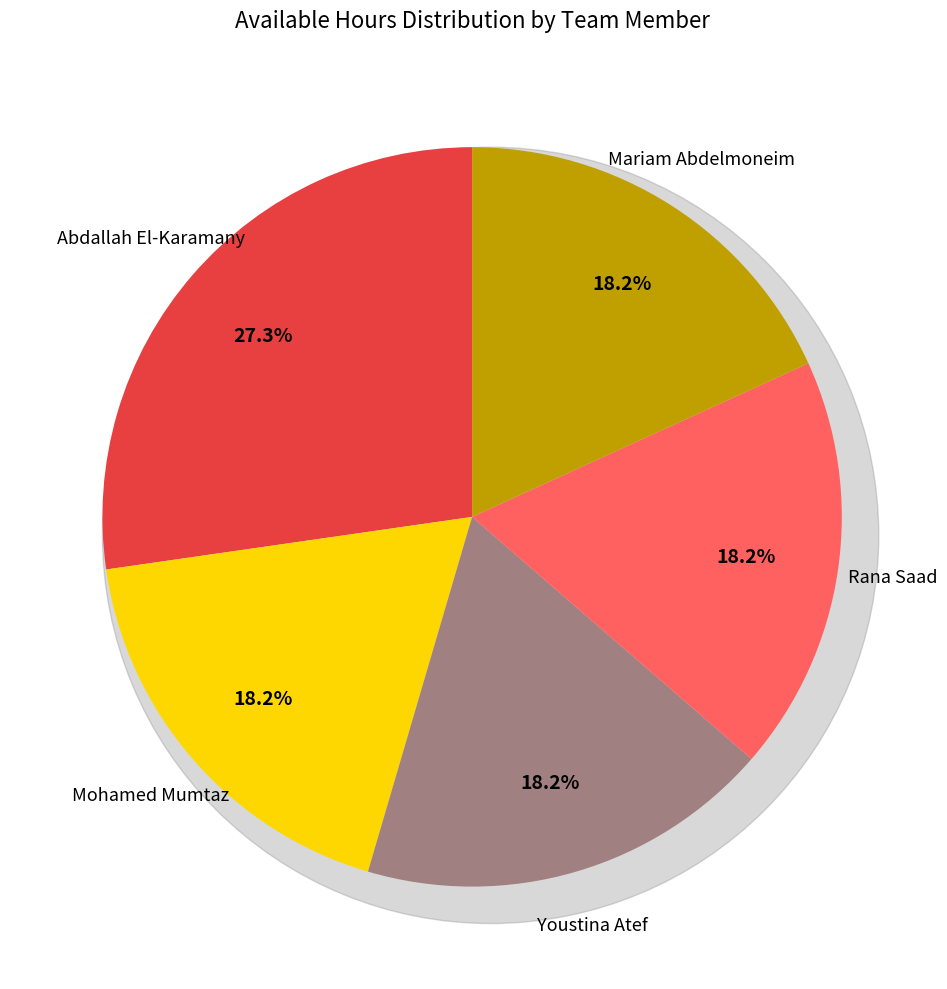

How many slices are in this pie chart?

5